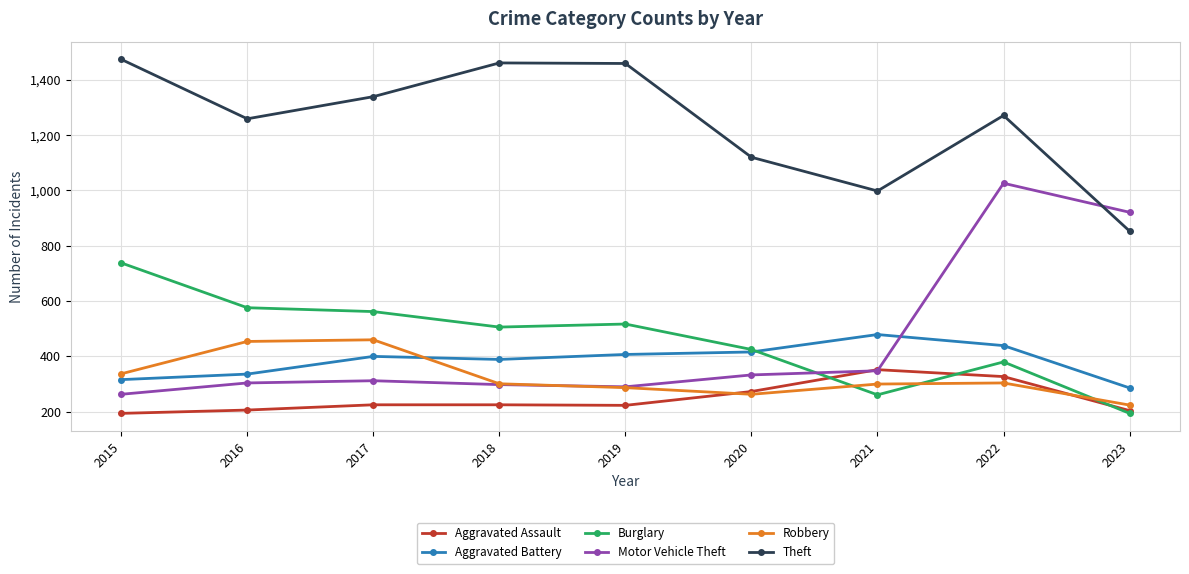

What is the total value across all series at 2017?

3298